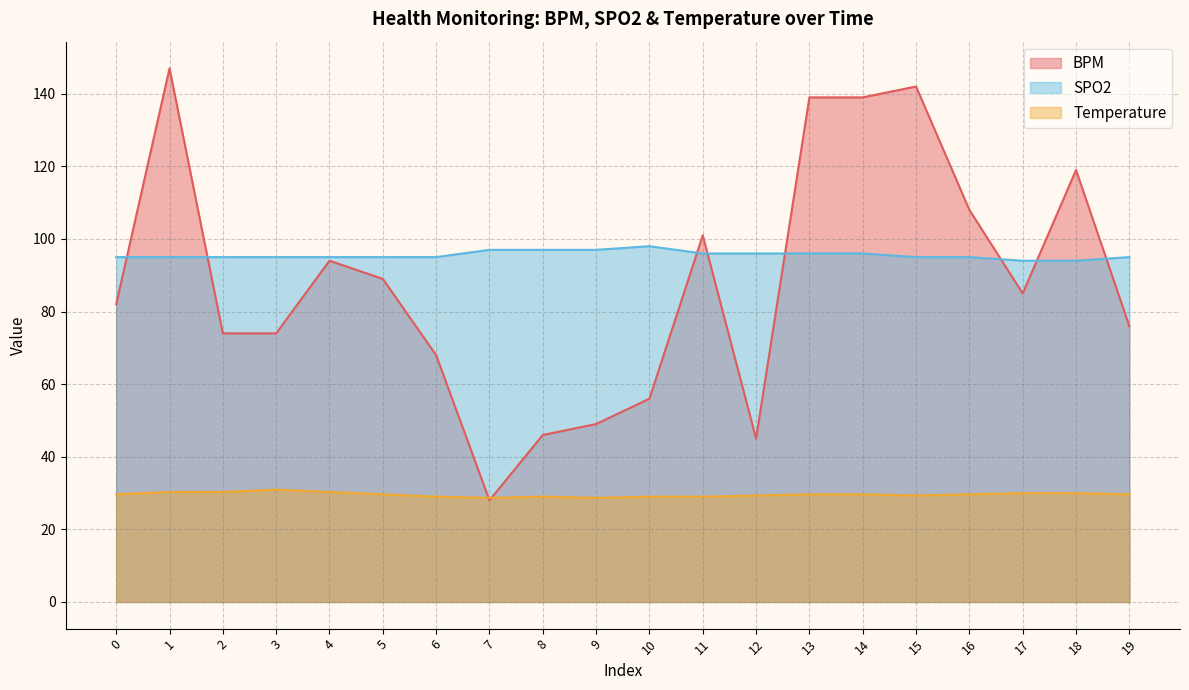

Reading left to right, transcribe all the data shown in this chart.

BPM: 0=82.0	1=147.0	2=74.0	3=74.0	4=94.0	5=89.0	6=68.0	7=28.0	8=46.0	9=49.0	10=56.0	11=101.0	12=45.0	13=139.0	14=139.0	15=142.0	16=108.0	17=85.0	18=119.0	19=76.0
SPO2: 0=95.0	1=95.0	2=95.0	3=95.0	4=95.0	5=95.0	6=95.0	7=97.0	8=97.0	9=97.0	10=98.0	11=96.0	12=96.0	13=96.0	14=96.0	15=95.0	16=95.0	17=94.0	18=94.0	19=95.0
Temperature: 0=29.6	1=30.3	2=30.3	3=30.9	4=30.3	5=29.6	6=29.0	7=28.7	8=29.0	9=28.7	10=29.0	11=29.0	12=29.3	13=29.6	14=29.6	15=29.3	16=29.6	17=30.0	18=30.0	19=29.6